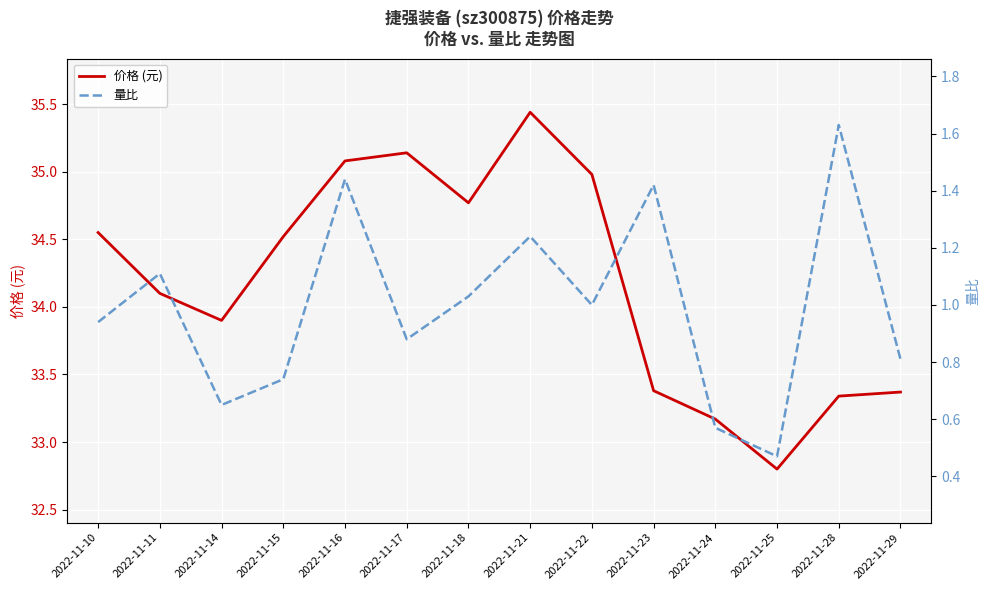

Rank the series by their maximum value, from highest to lowest.

价格 (元), 量比